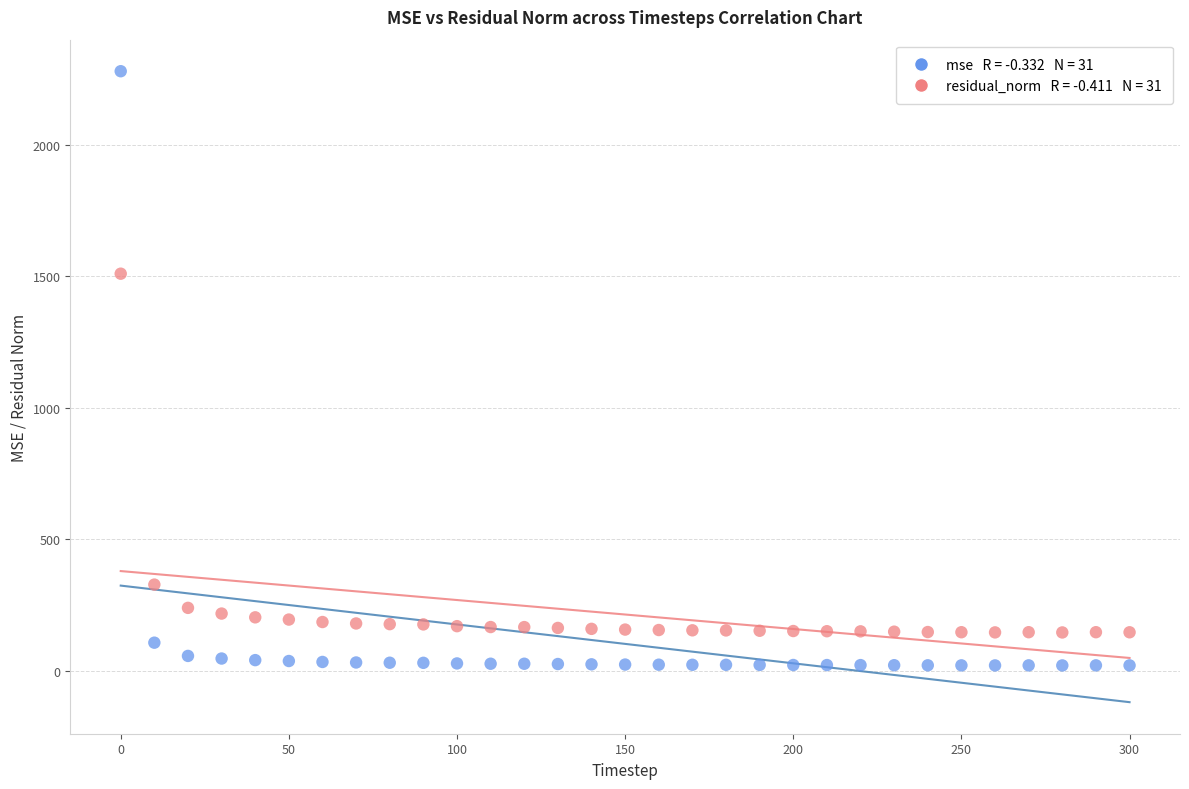

Across all series, what Y value is closest to 1150?

1509.5